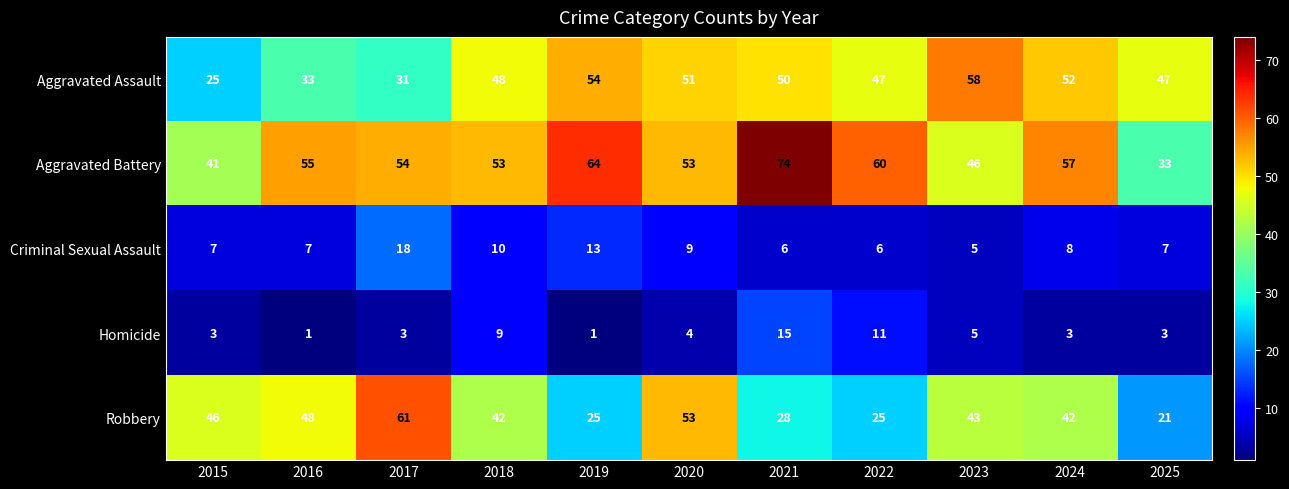

At which category is the sum across all series the highest?

2021